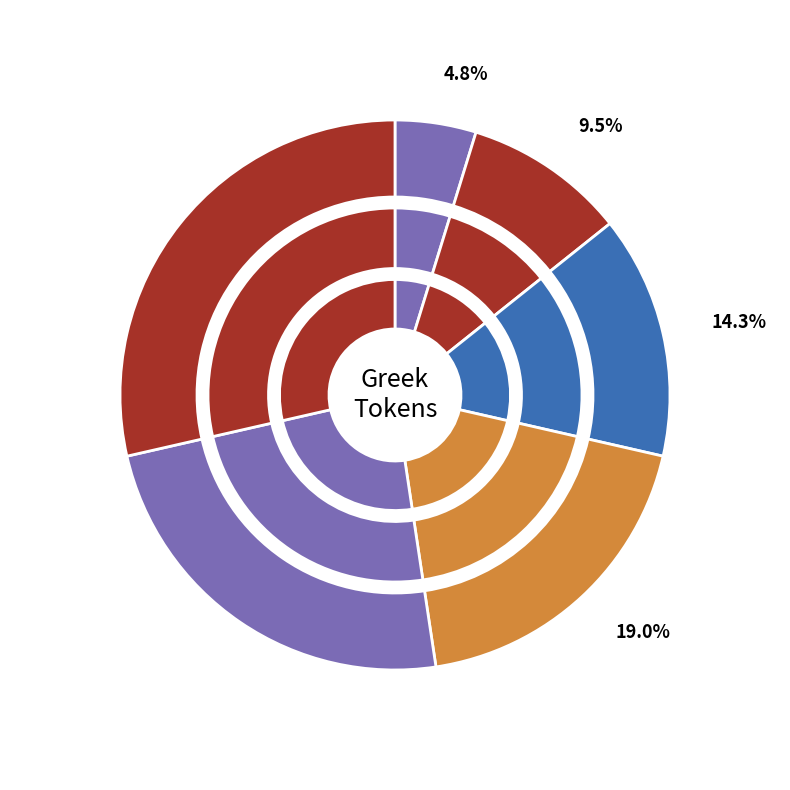

How much of the chart is everything except καὶ?

95.2%